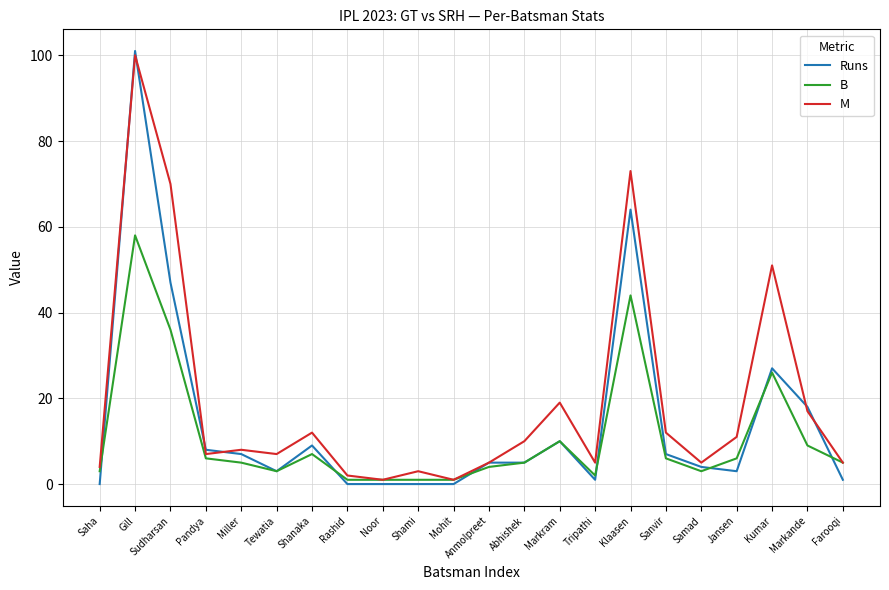

What are all the series names shown in the legend?

Runs, B, M